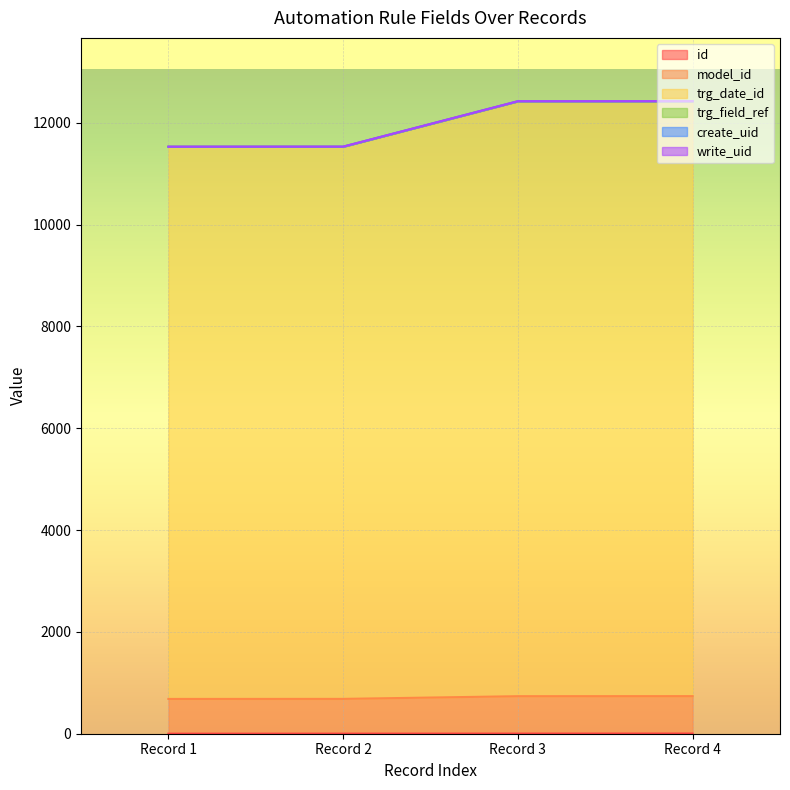

Does the chart display data point markers on the line(s)?

No